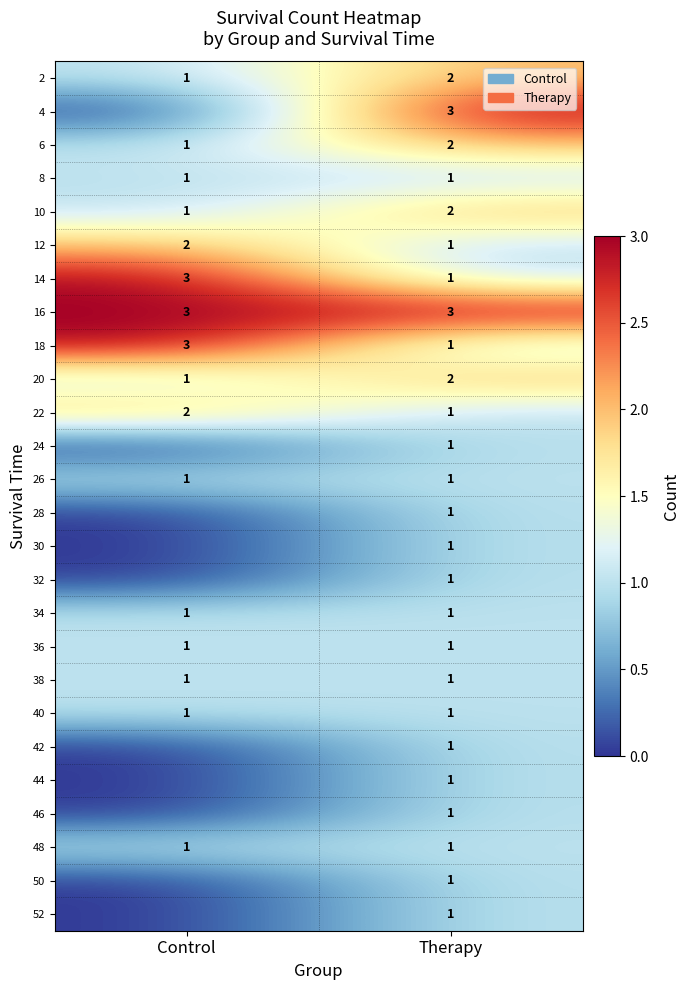

What is the approximate value of 16 at Control?

3